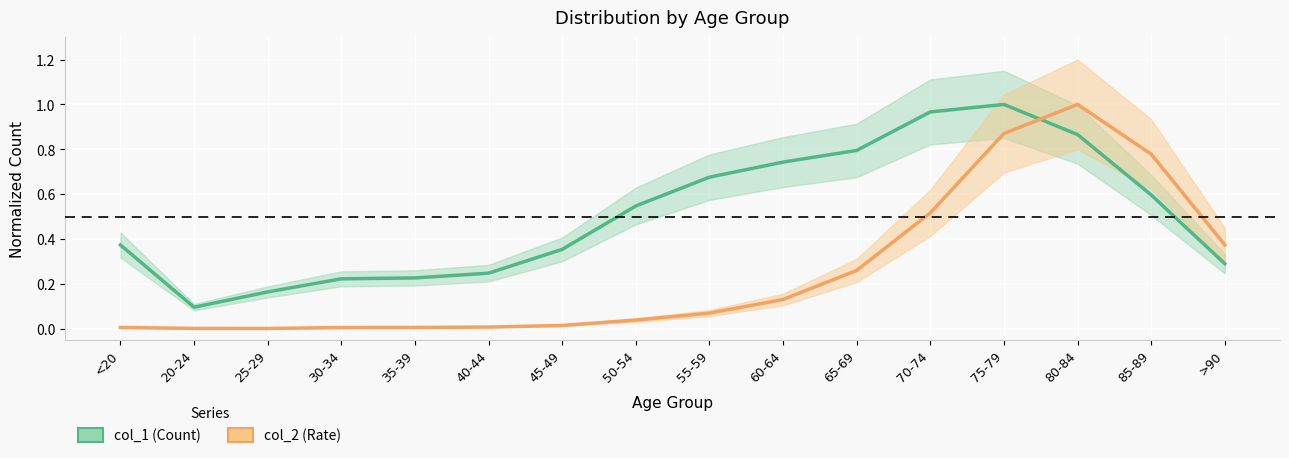

Where is col_1 (Count) nearest to the value 0?

20-24